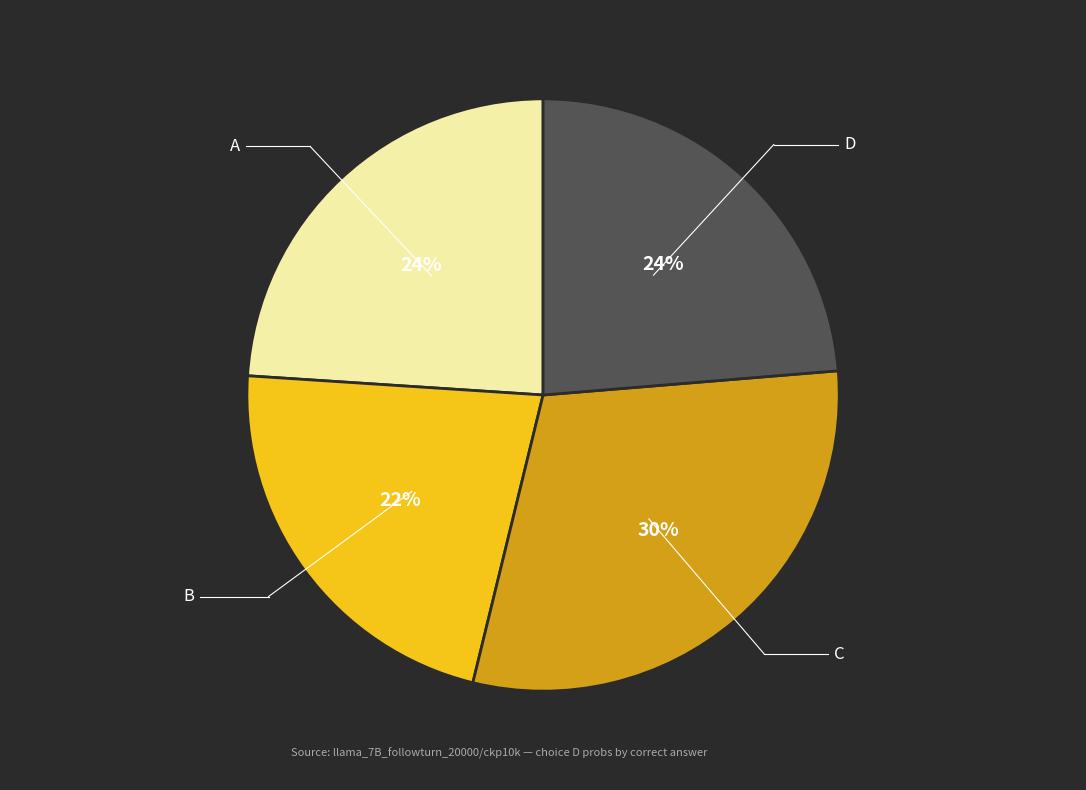

To the nearest percent, what is the difference between the largest and smallest slice percentages?

8%